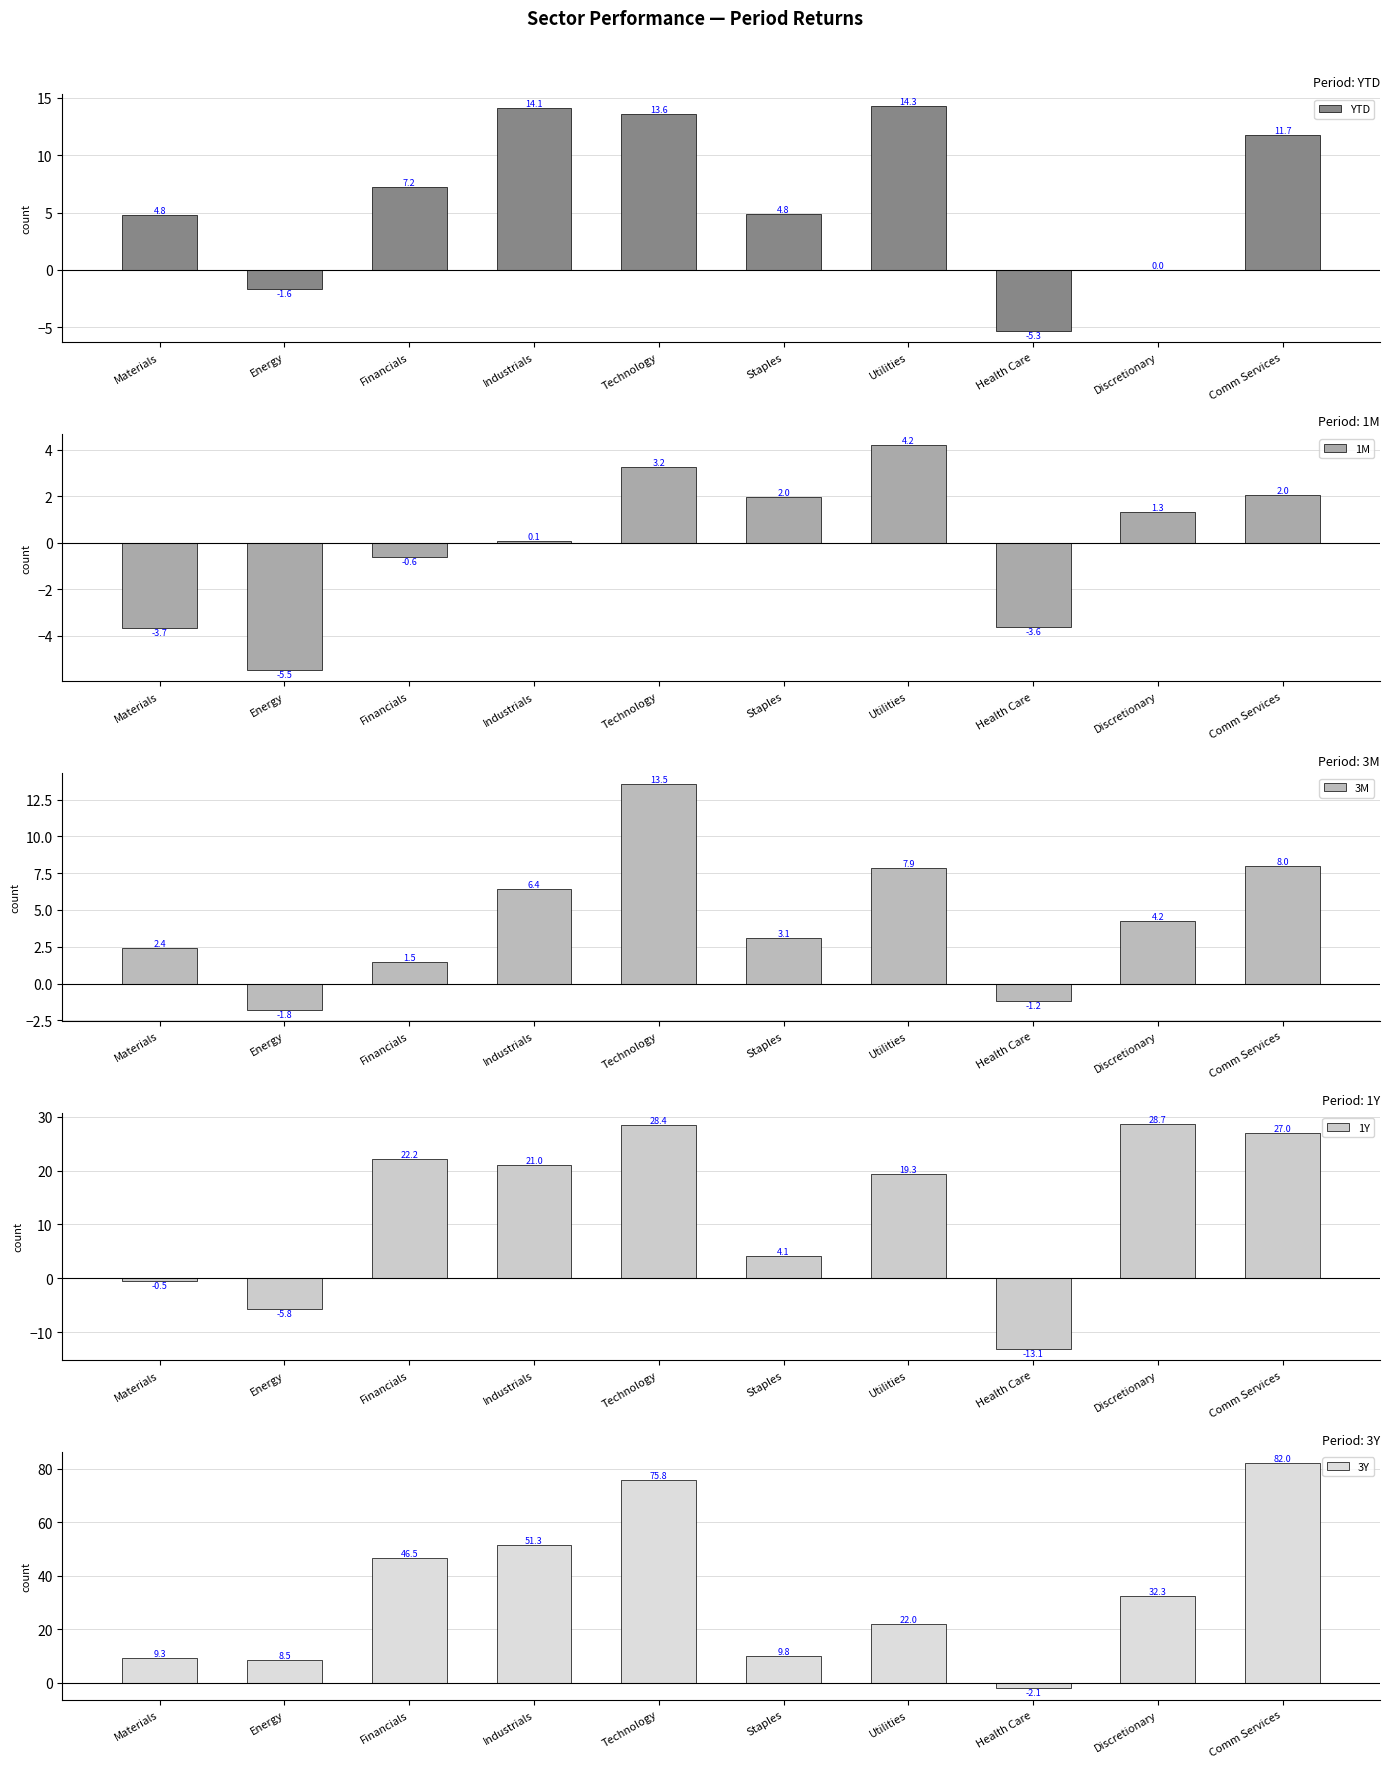

How many data points does each series have?

10